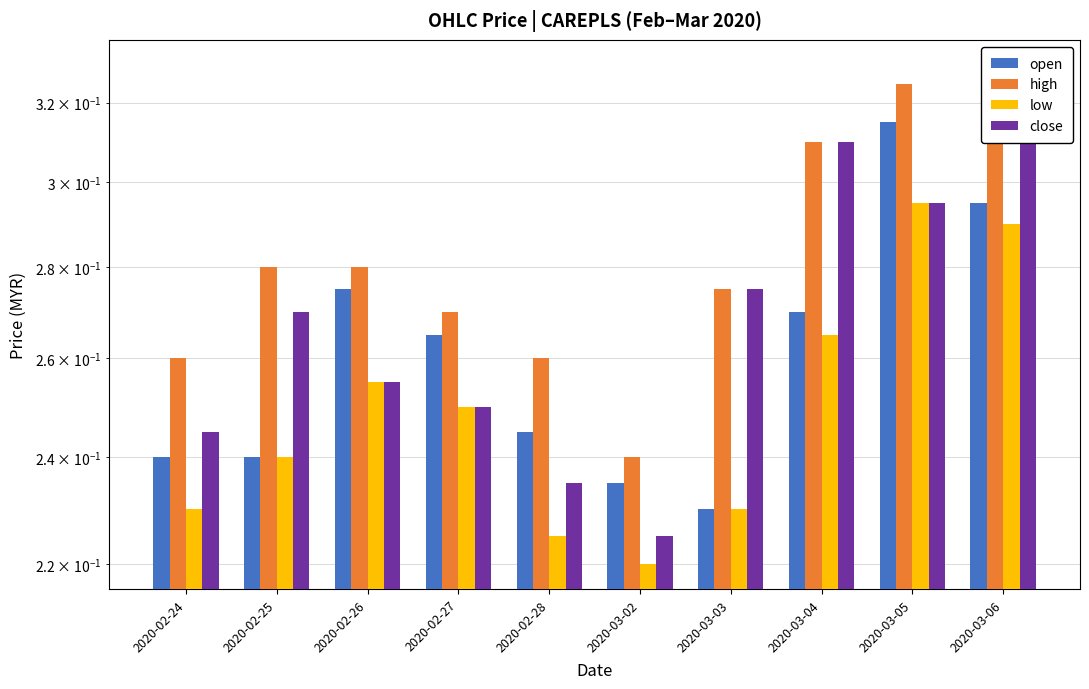

What is the average value of the close series?

0.3